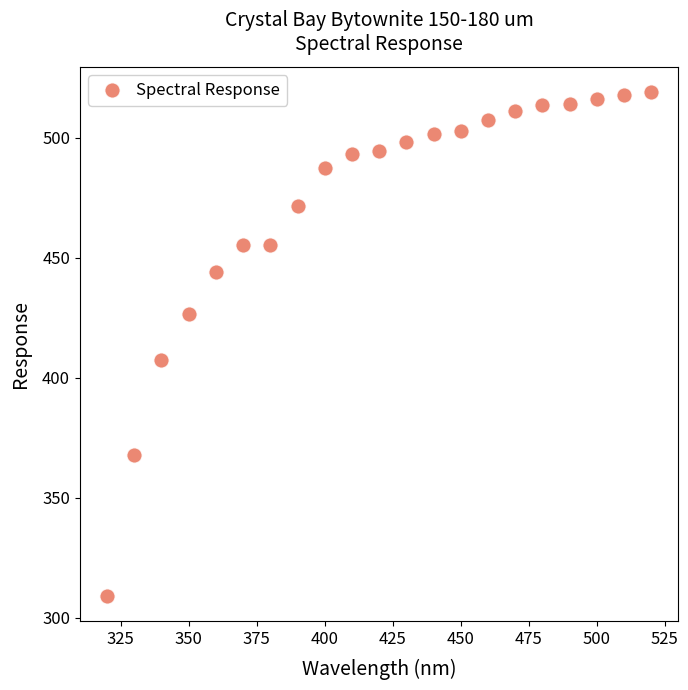

What is the range of Y values (max minus min)?

209.9